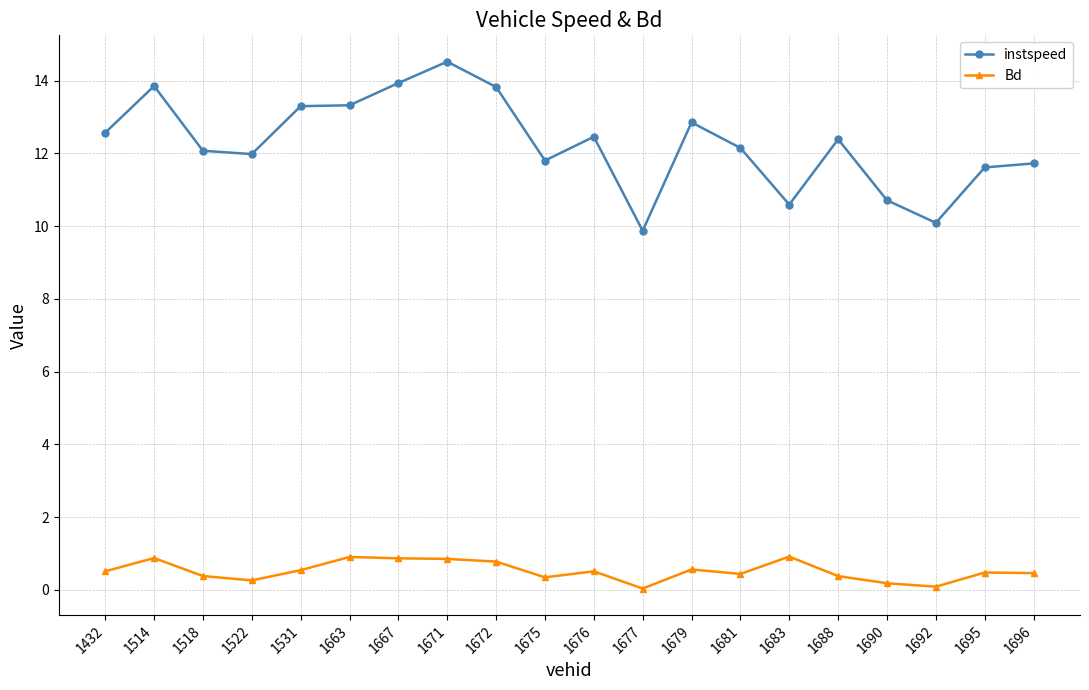

Which series changed the most between 1531 and 1677?

instspeed